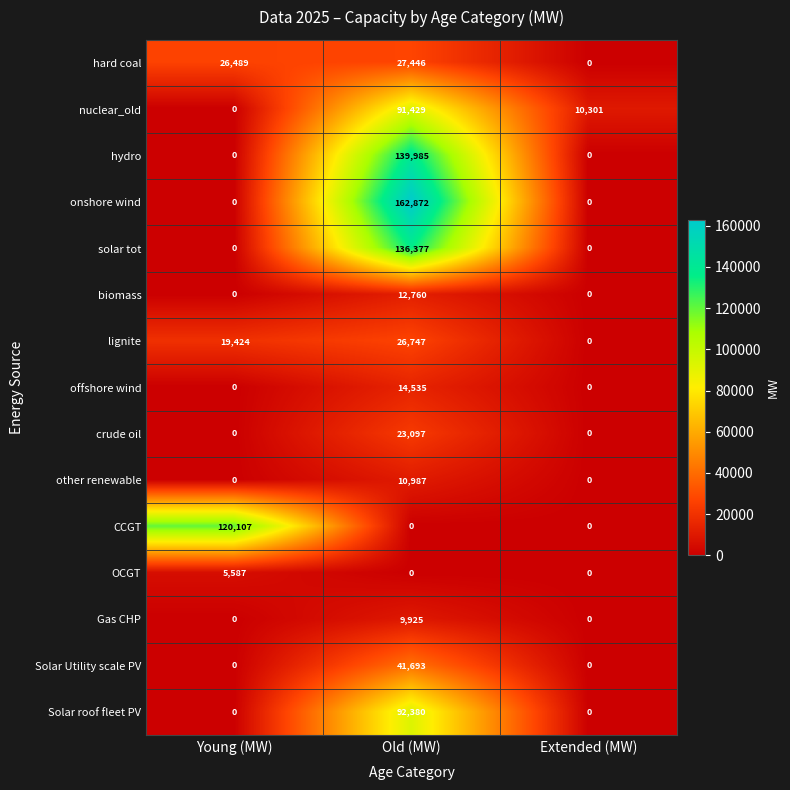

What is the difference between the nuclear_old values at Young (MW) and Extended (MW)?

10301